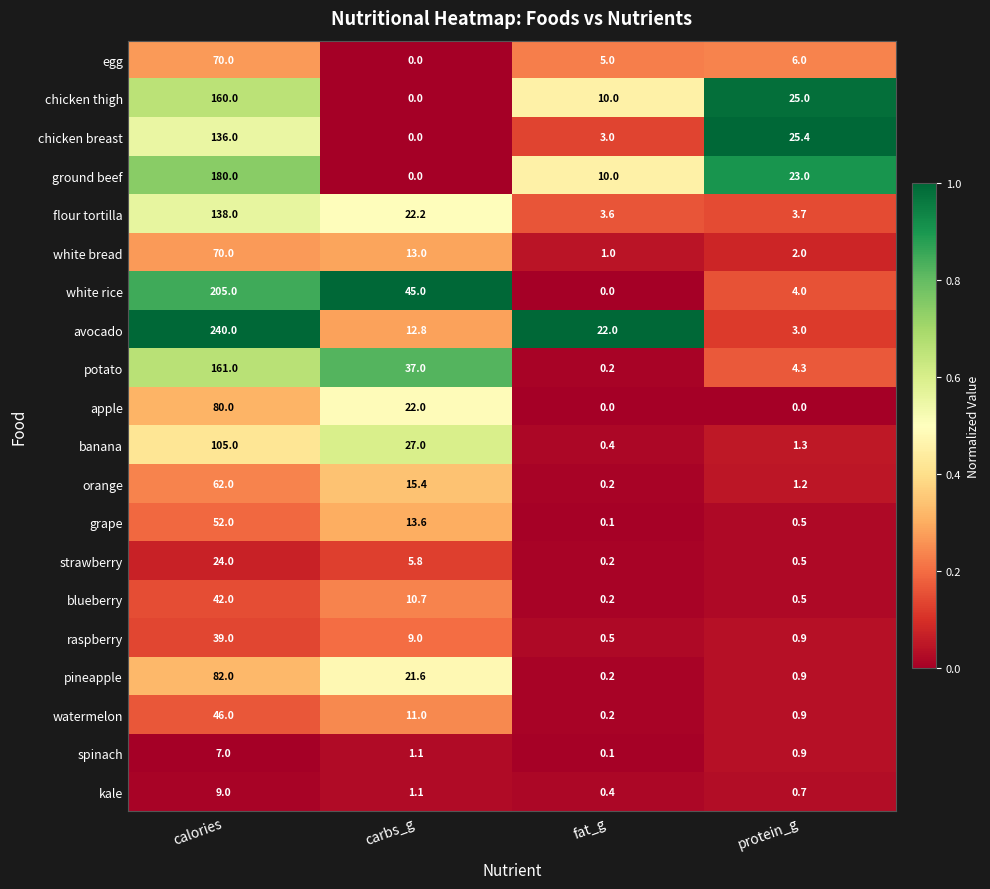

List the labels in order of chicken breast value, smallest first.

carbs_g, fat_g, protein_g, calories